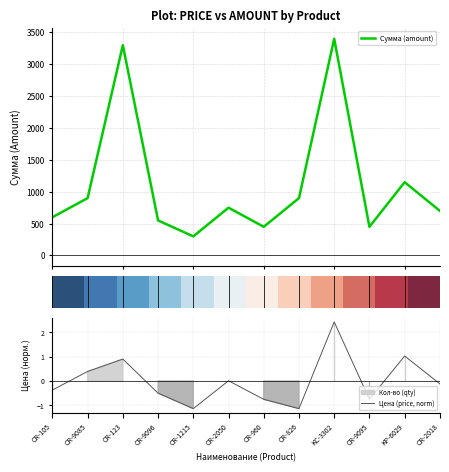

What is the lowest value of the Сумма (amount) series?

300